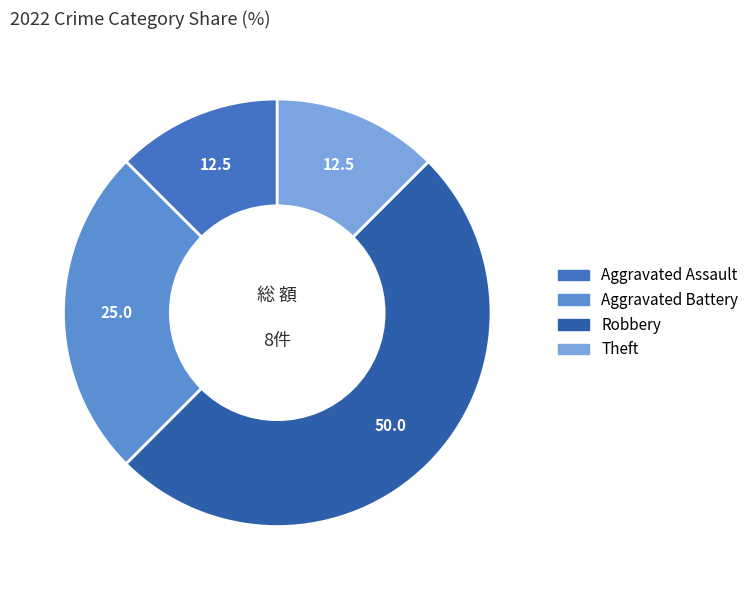

How many slices are in this pie chart?

4